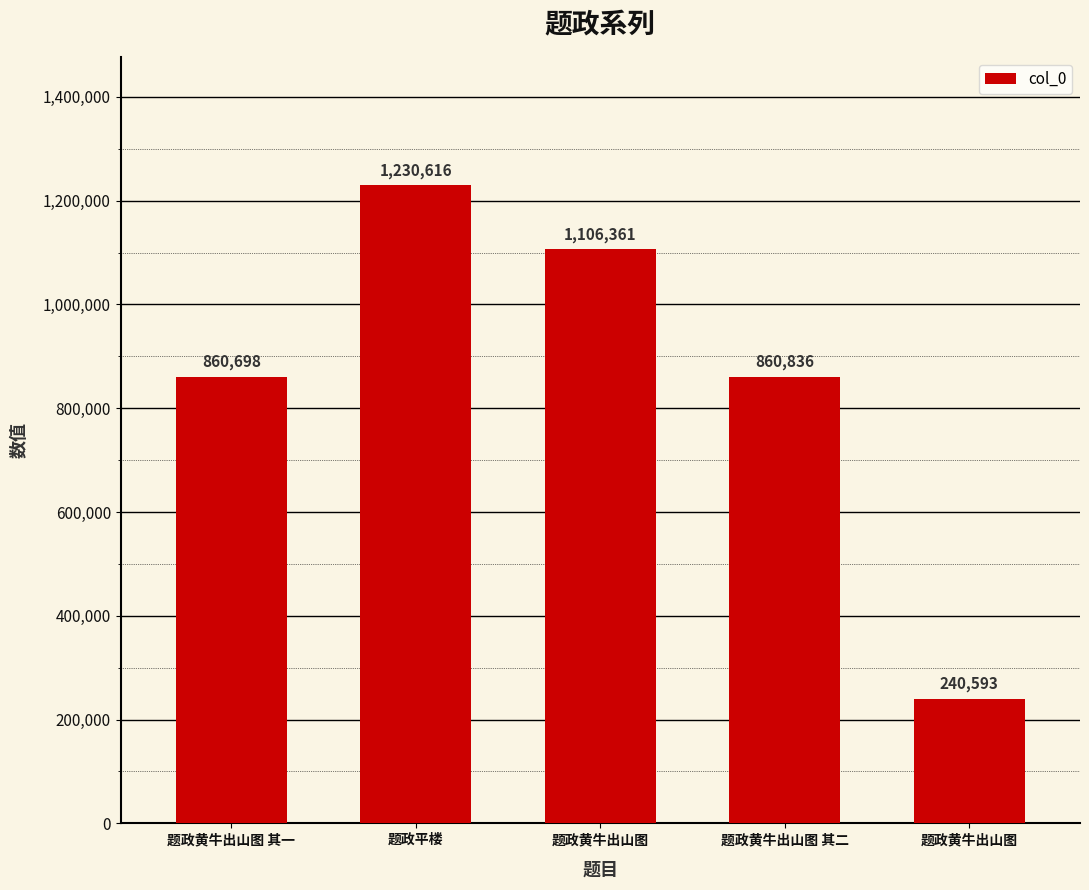

Are the bars horizontal?

No